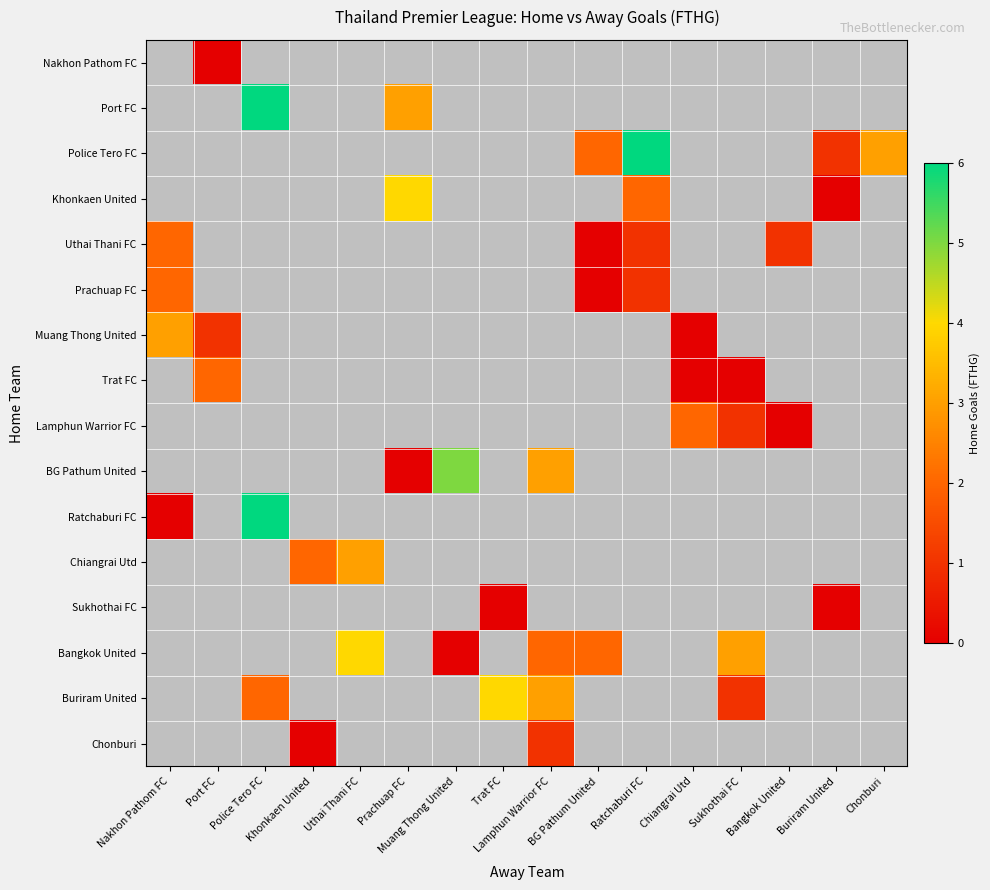

What is the greatest value displayed?

9.0